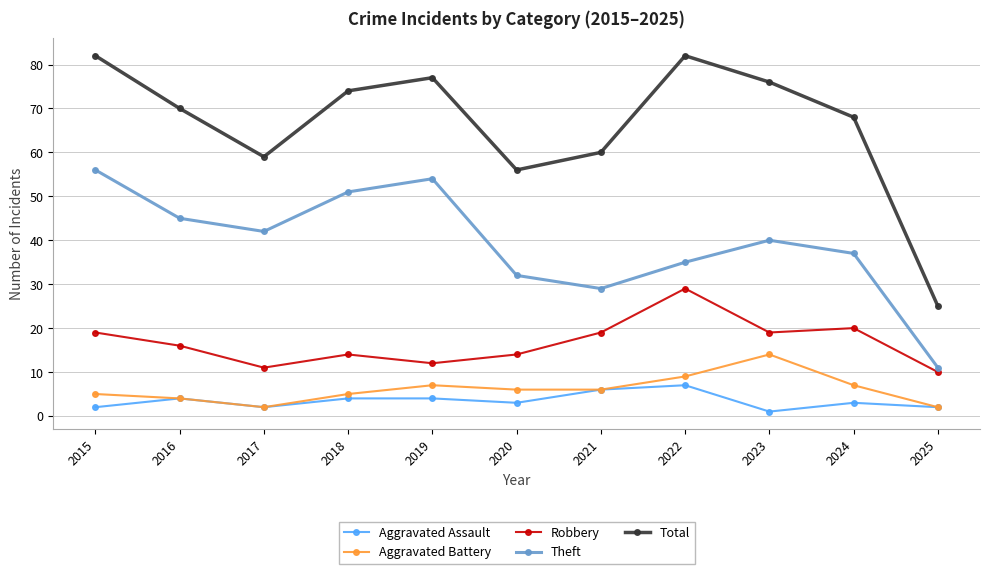

True or false: Aggravated Battery has more than 1 interior local peaks.

True